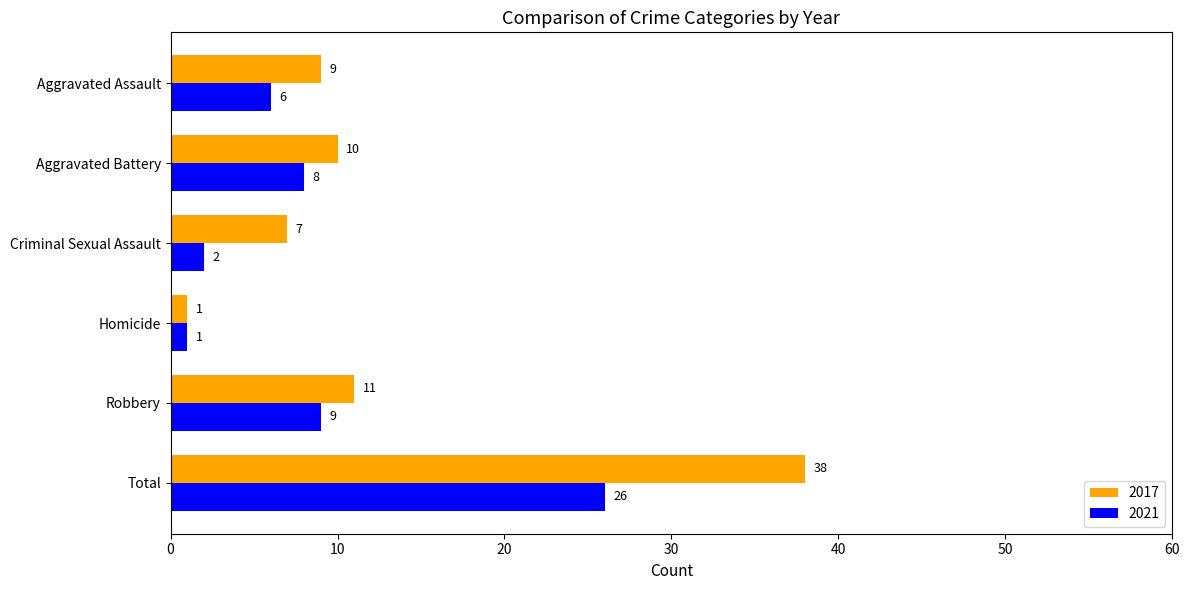

What is the difference between the maximum and second lowest values in the 2021 series?

24